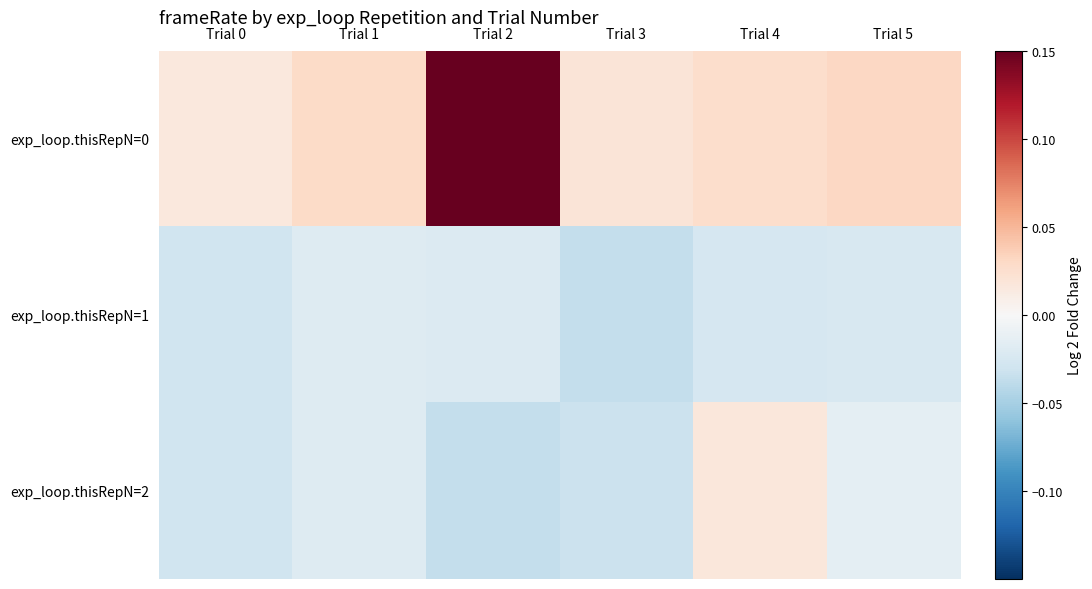

List the series in order of their peak value, lowest first.

exp_loop.thisRepN=1, exp_loop.thisRepN=2, exp_loop.thisRepN=0